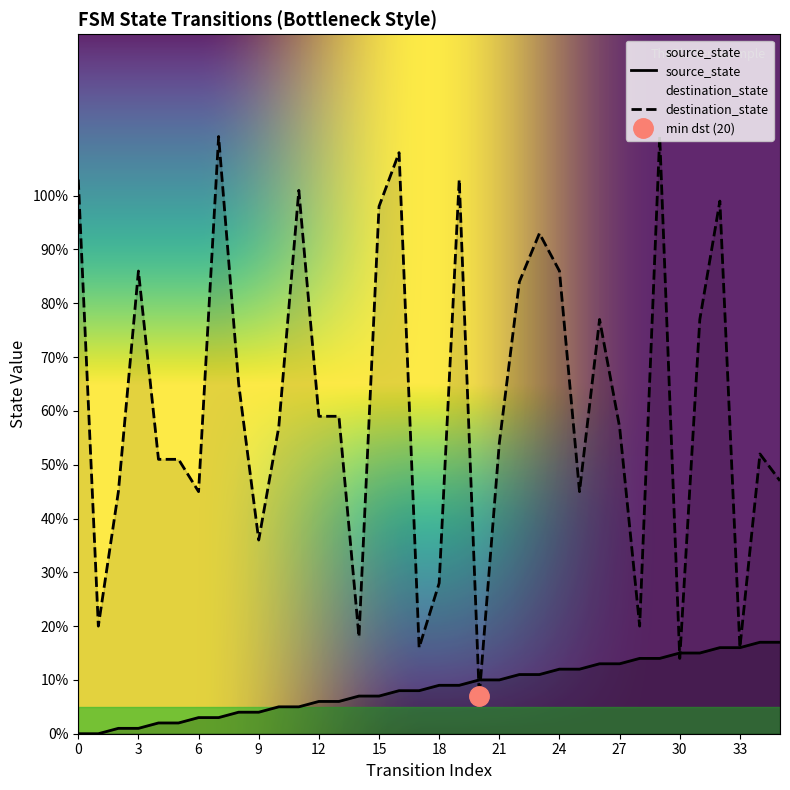

How many intersections are there between source_state and destination_state?

4